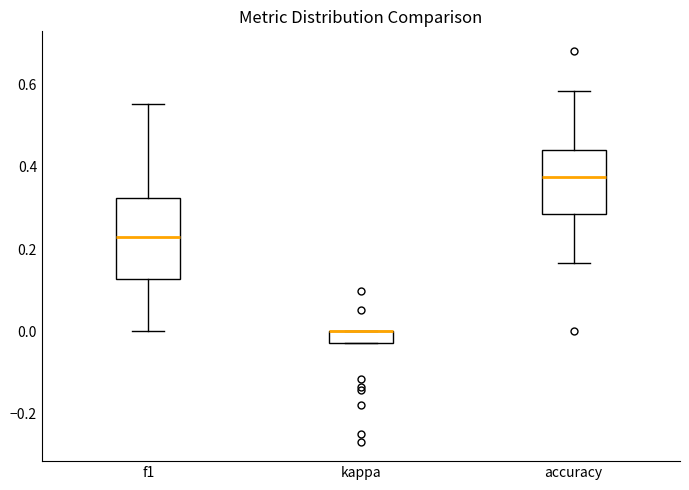

Where does the median line of the box for f1 sit on the y-axis? The values are not printed on the chart, so give them approximately, as read against the axis.

0.22